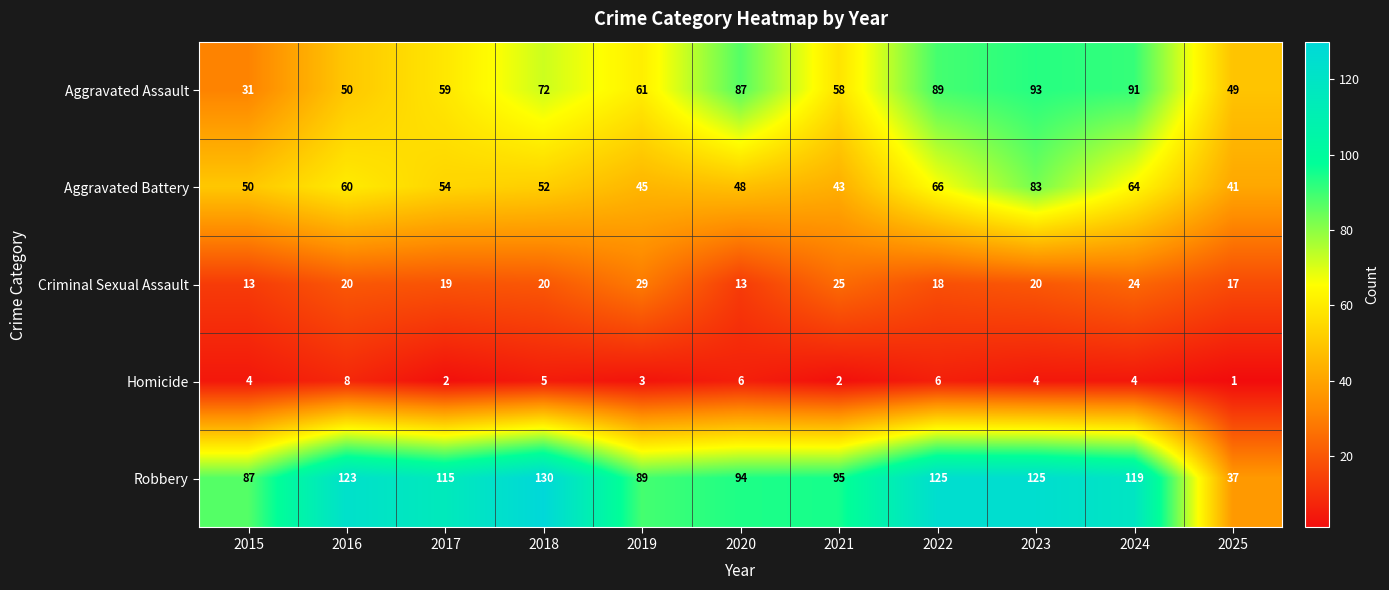

Where is Robbery nearest to the value 83?

2015